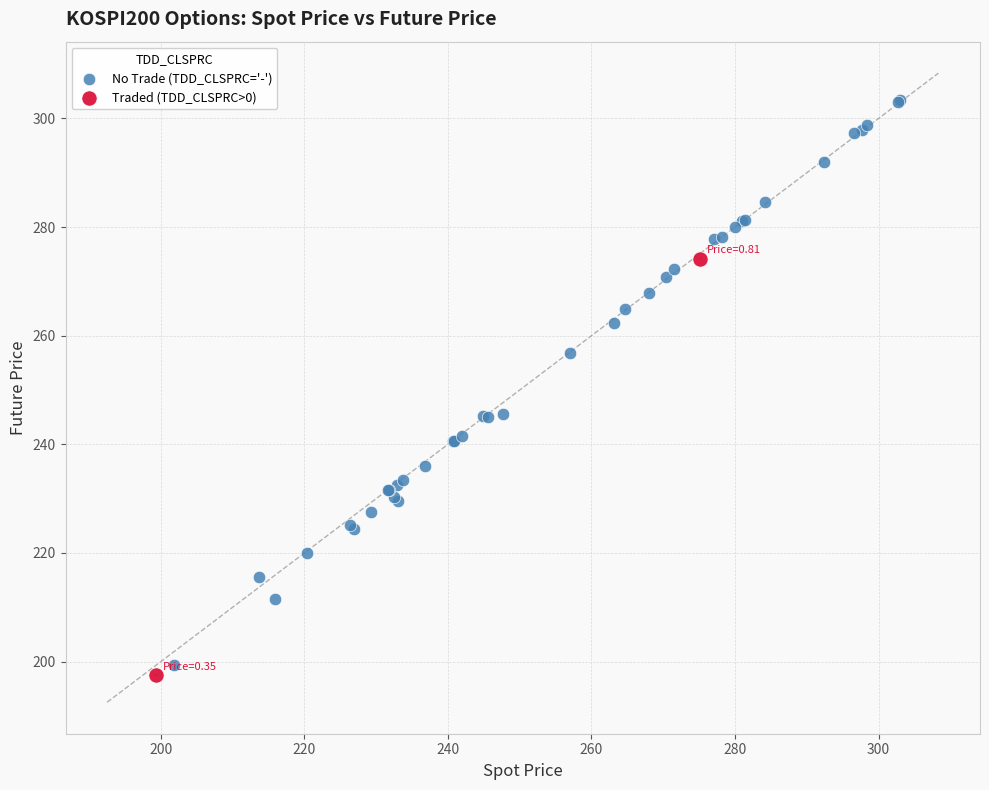

Which series contains the highest Y value?

No Trade (TDD_CLSPRC='-')